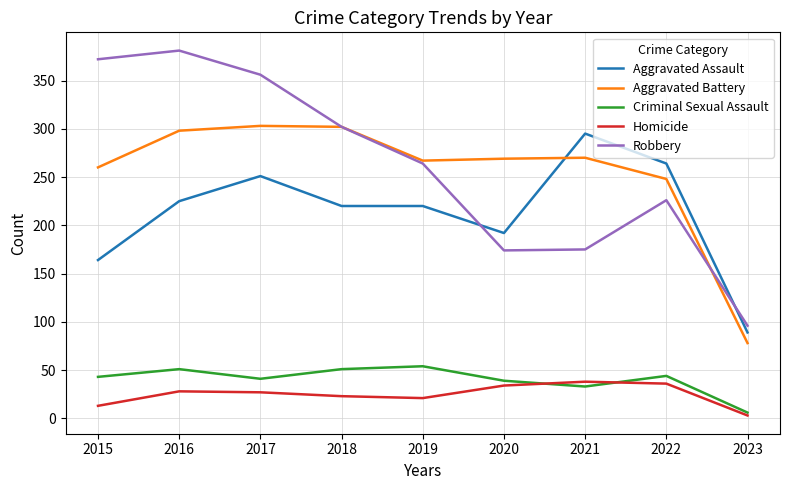

What is the sum of the Criminal Sexual Assault values at 2021 and 2017?

74